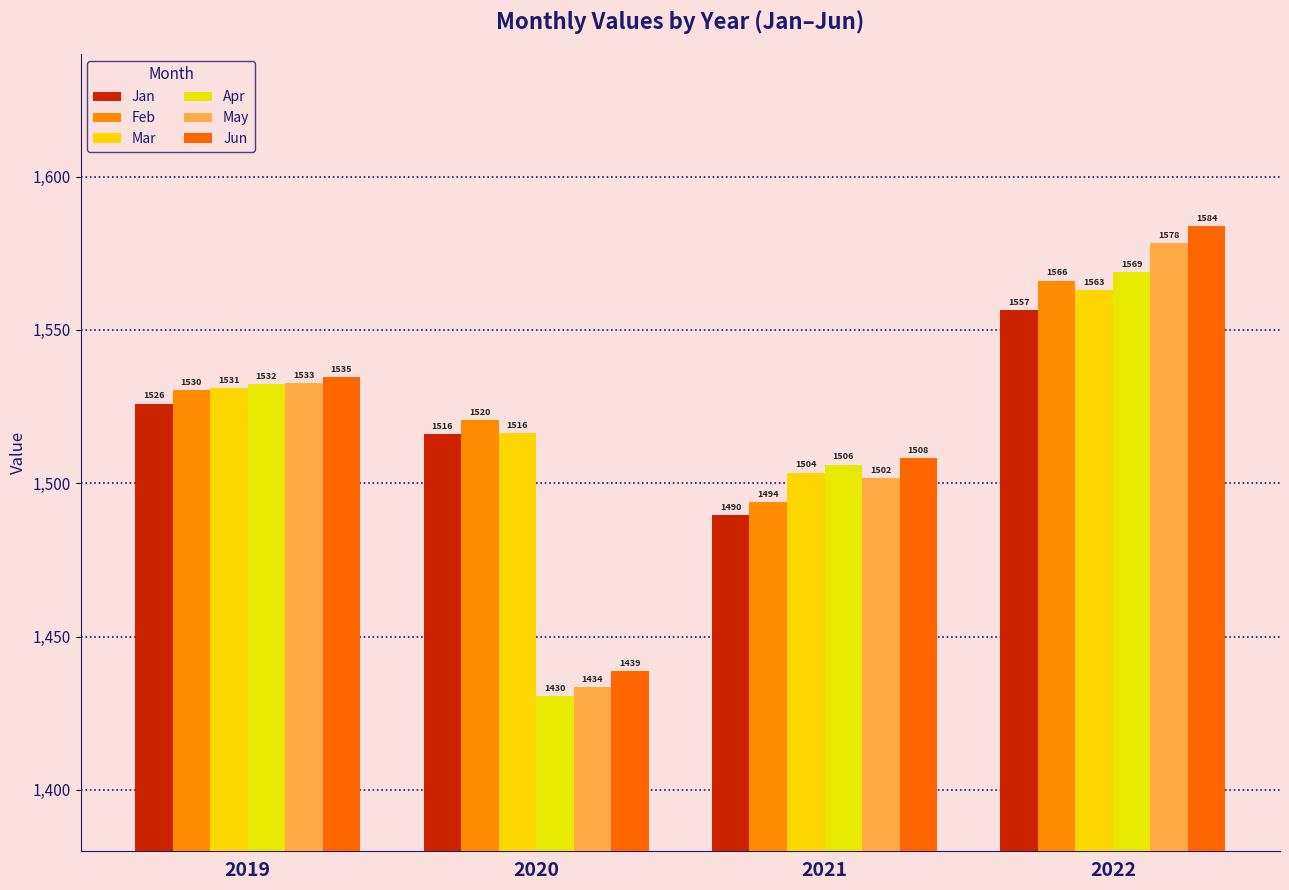

The value of Mar at 2019 is 1531.0. True or false?

True